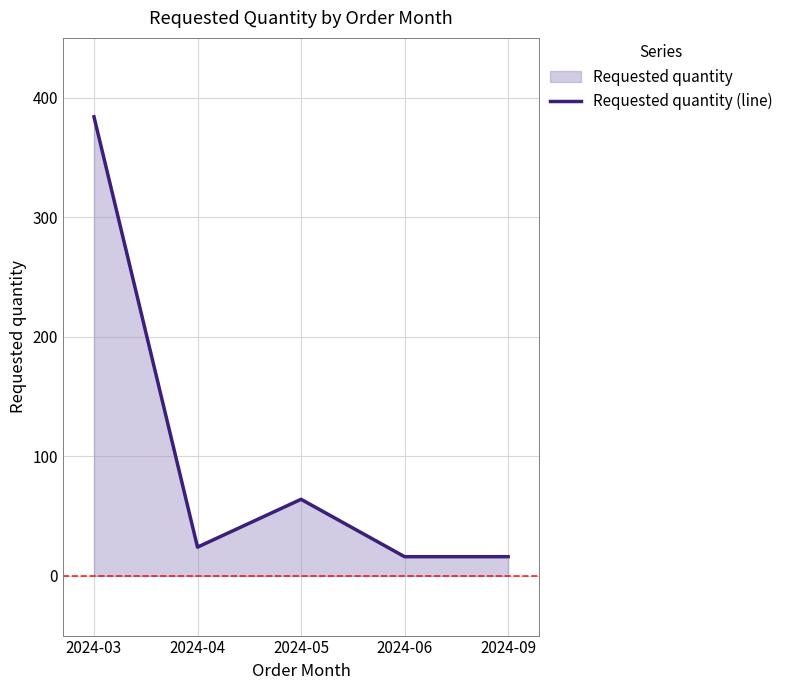

How many distinct data groups are displayed?

1